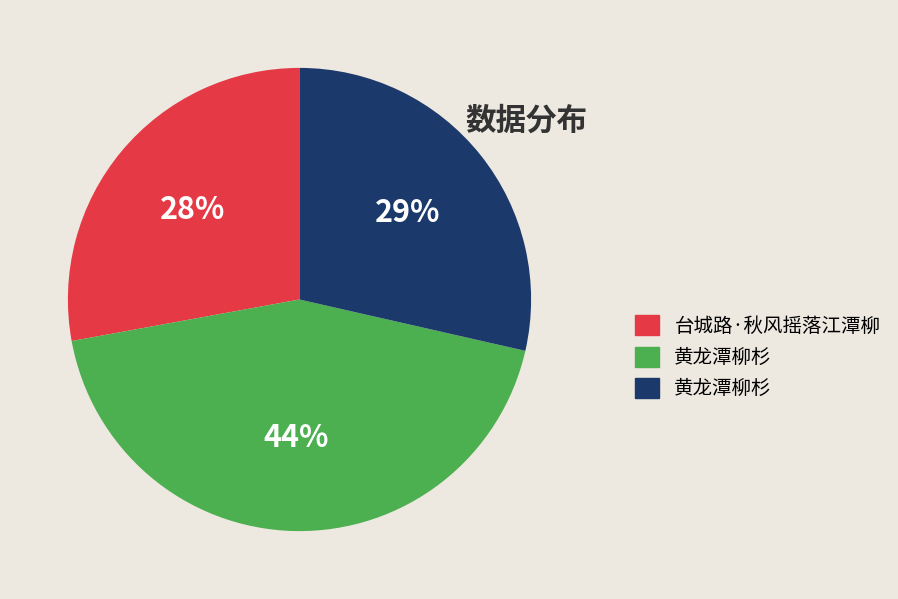

Is there a majority slice in this chart?

No